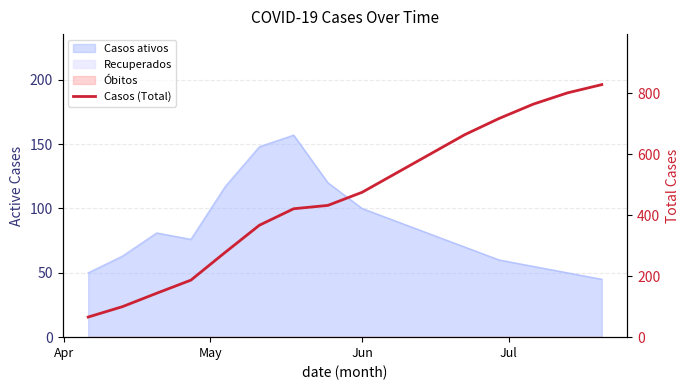

What is the value of the 2nd point from the left?

100